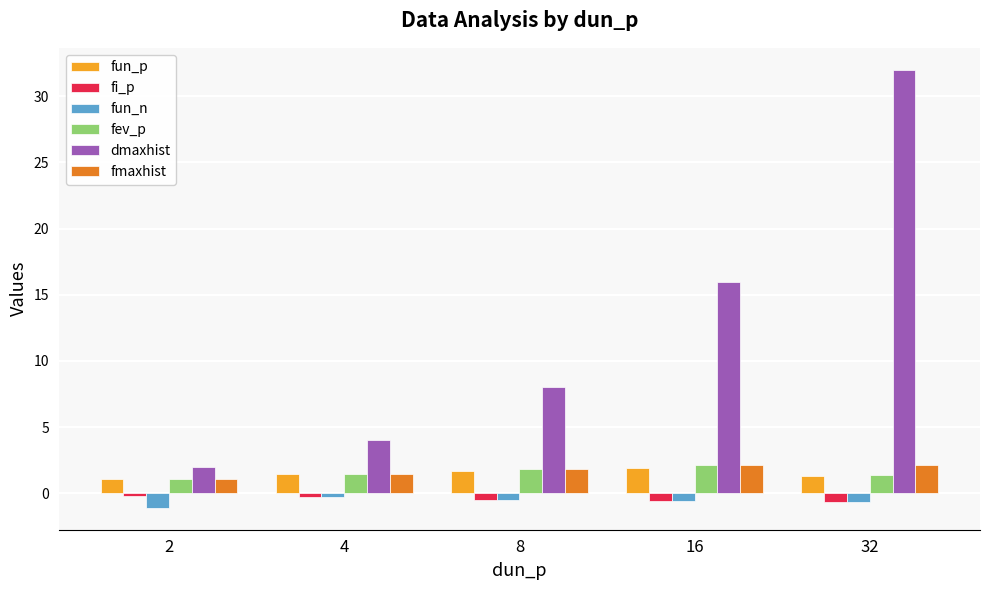

What is the approximate value of fmaxhist at 32?

2.2